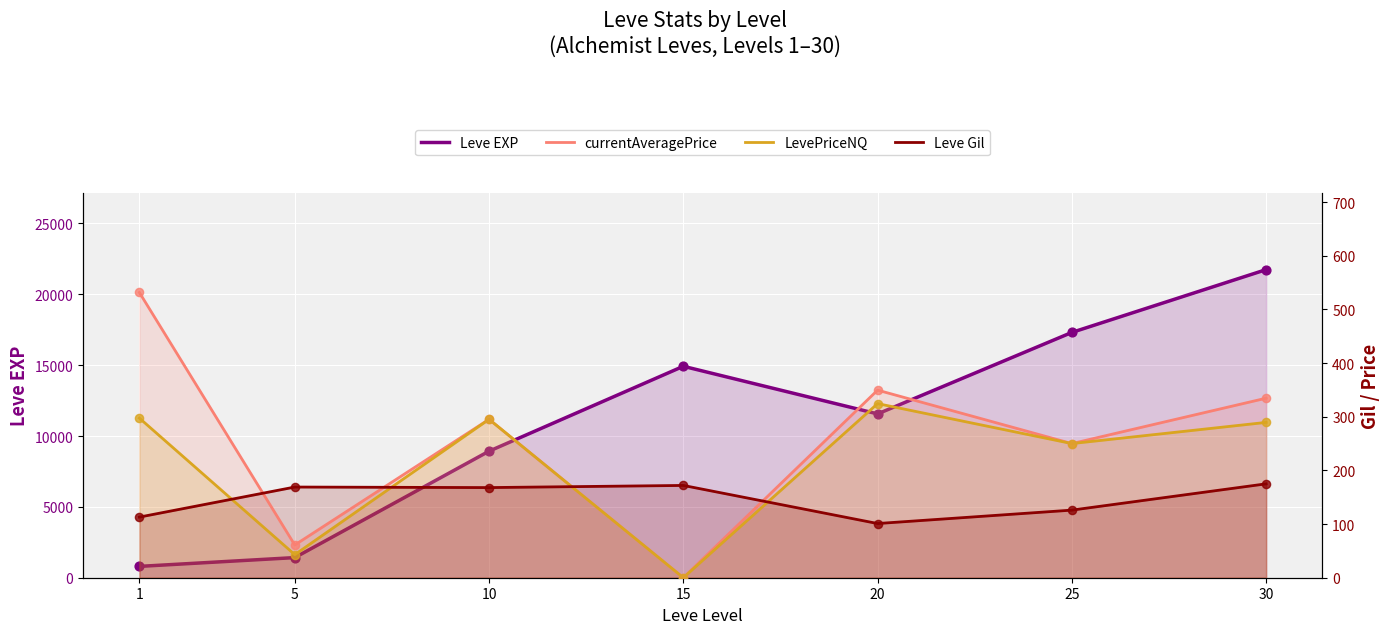

Which series has the largest Y range (max minus min)?

Leve EXP